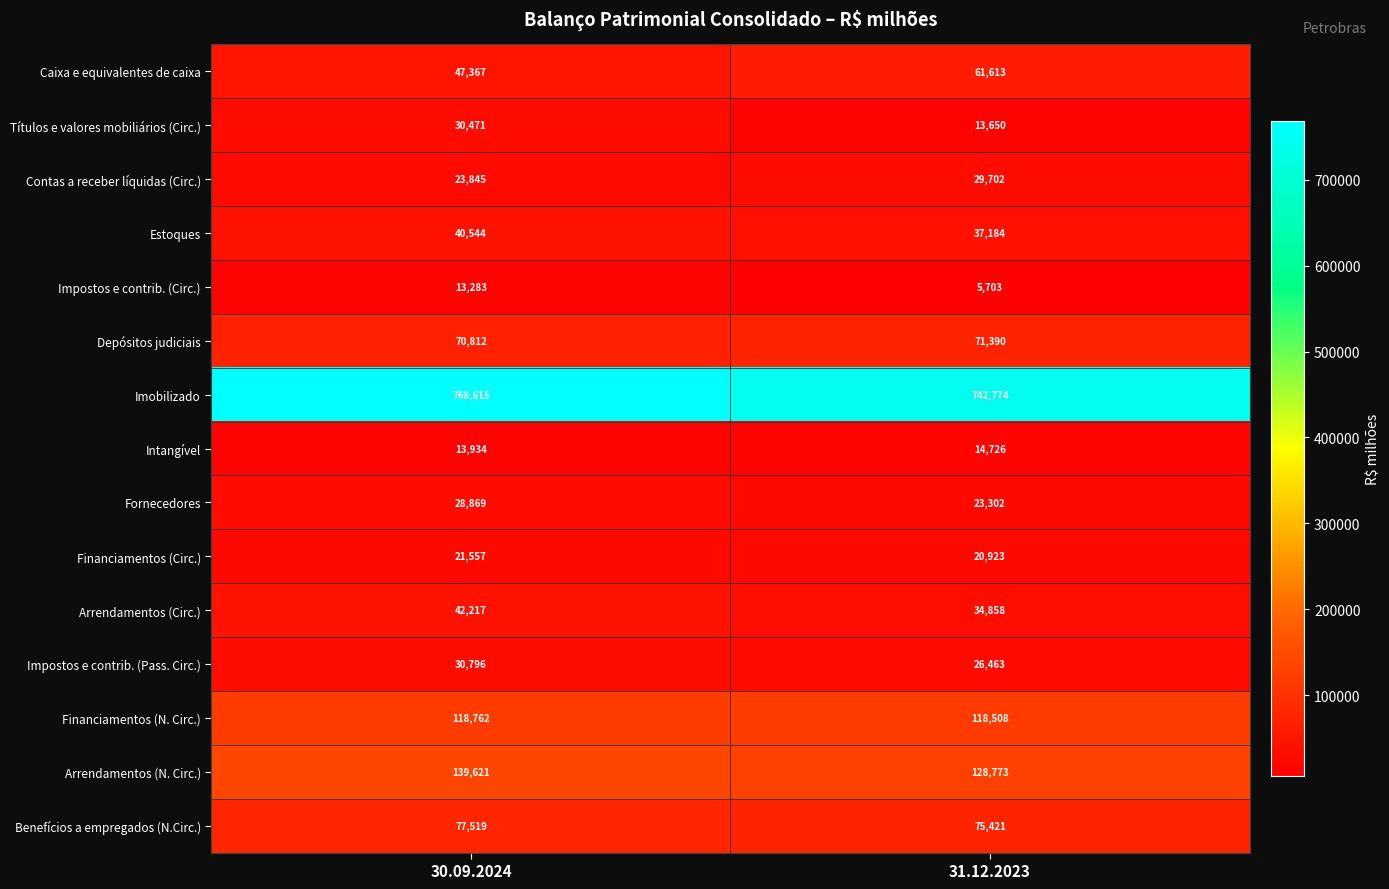

The value of Fornecedores at 31.12.2023 is 23302. True or false?

True